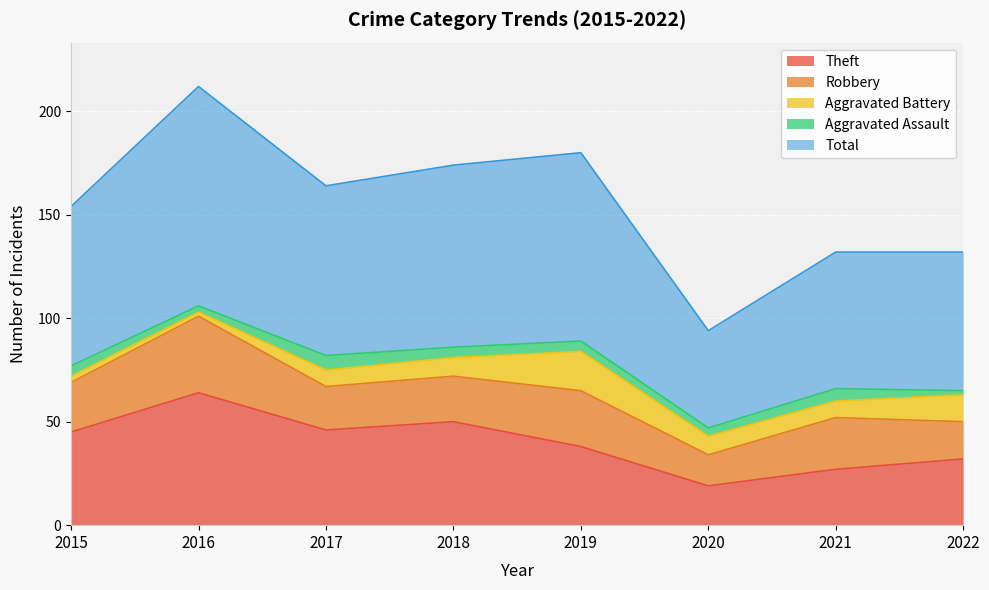

Between 2022 and 2018, which is larger?

2018